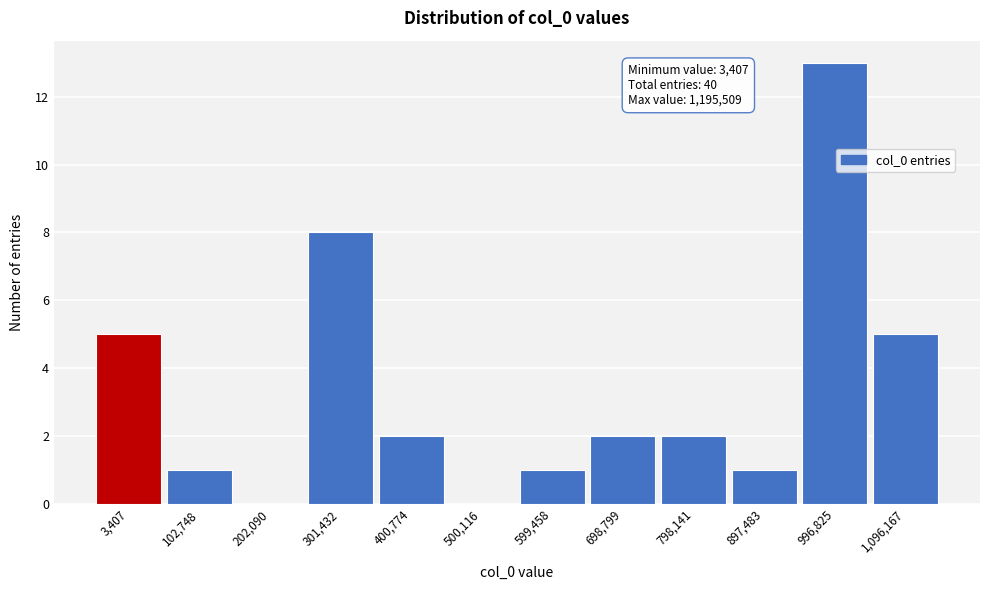

Reading left to right, list all the values displayed in this chart.

3,407=5	102,748=1	202,090=0	301,432=8	400,774=2	500,116=0	599,458=1	698,799=2	798,141=2	897,483=1	996,825=13	1,096,167=5